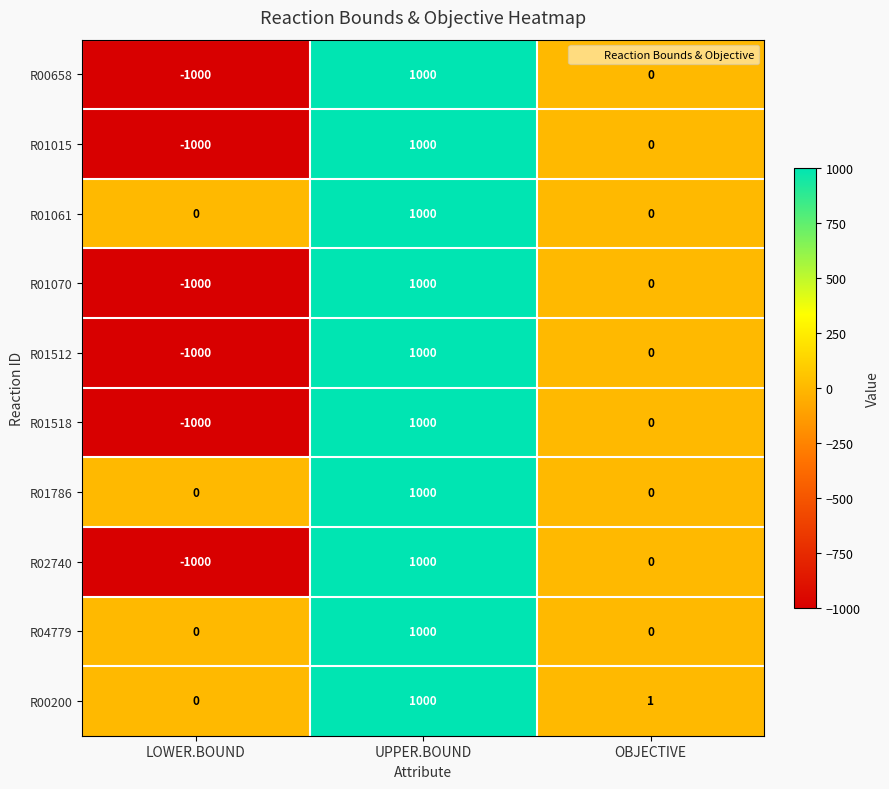

Rank the categories by R01070 value from highest to lowest.

UPPER.BOUND, OBJECTIVE, LOWER.BOUND